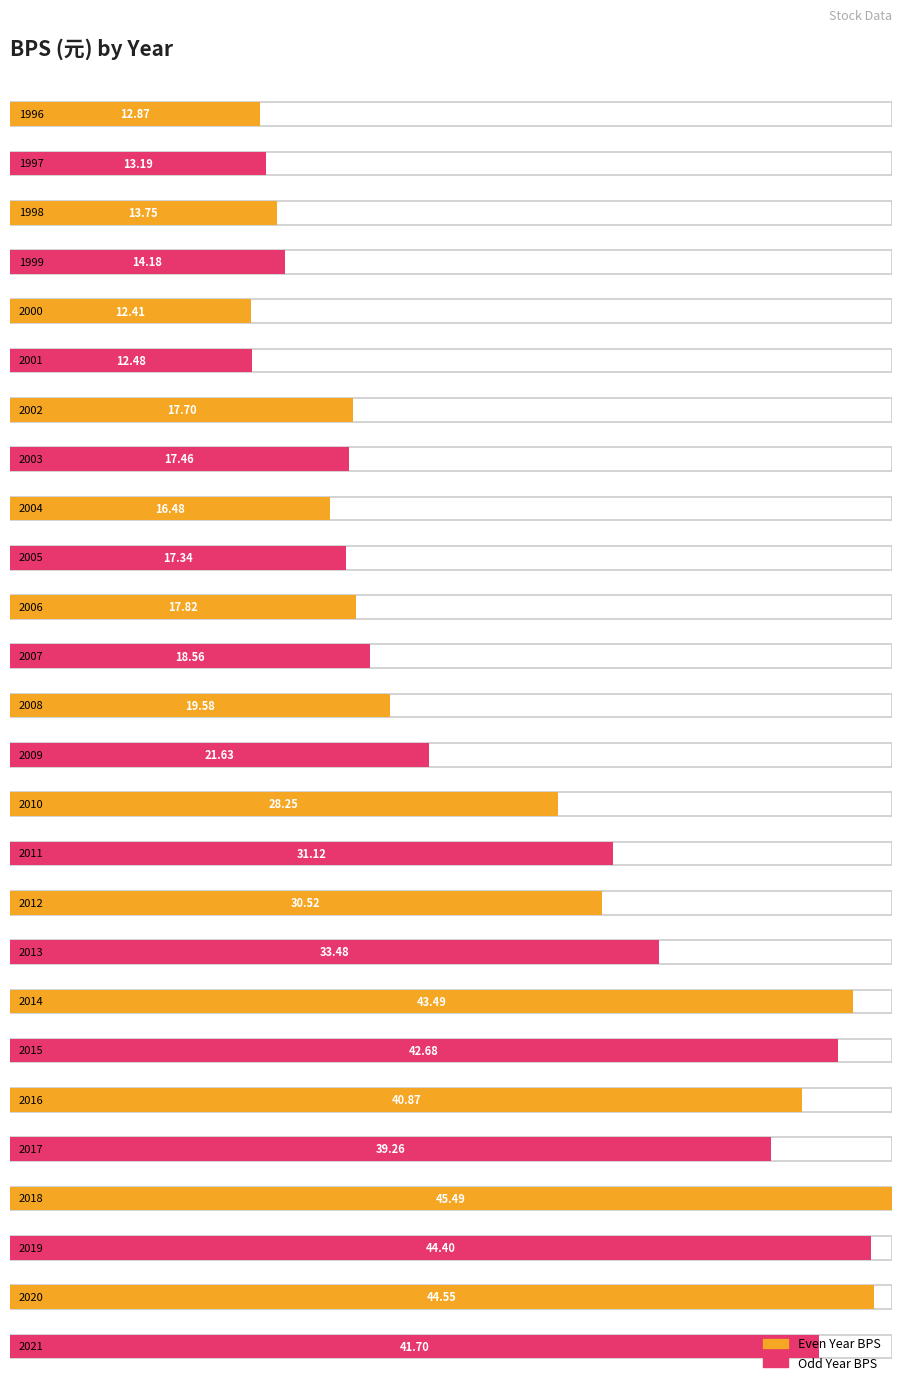

Approximately how many times larger is the value at 2018 compared to 2020?

1.0